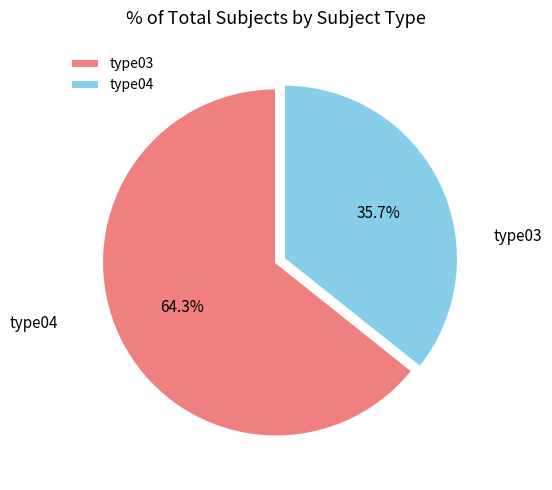

Combined, what portion of the pie is type03 and type04?

100.0%